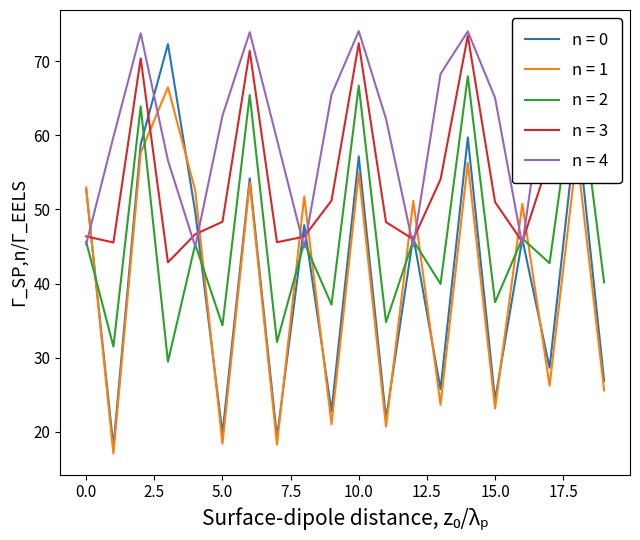

The value of n = 1 at 19 is 25.6. True or false?

True